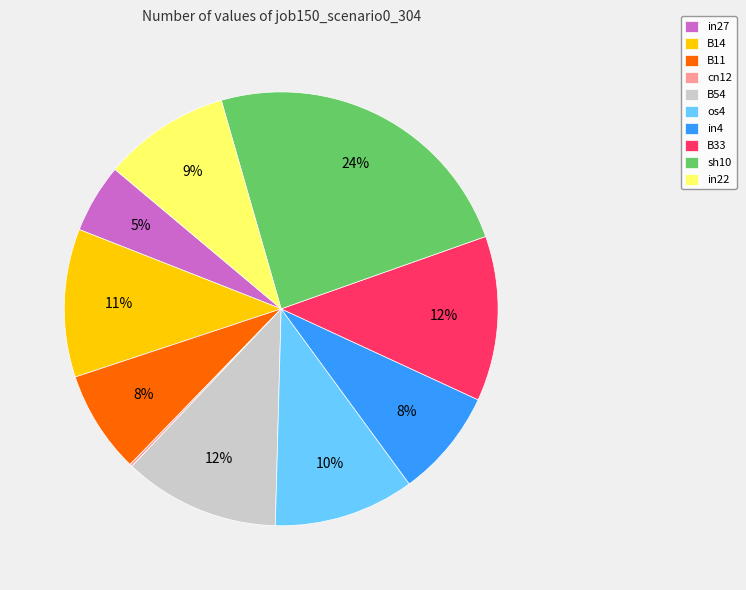

Which category has the biggest portion of the pie?

sh10